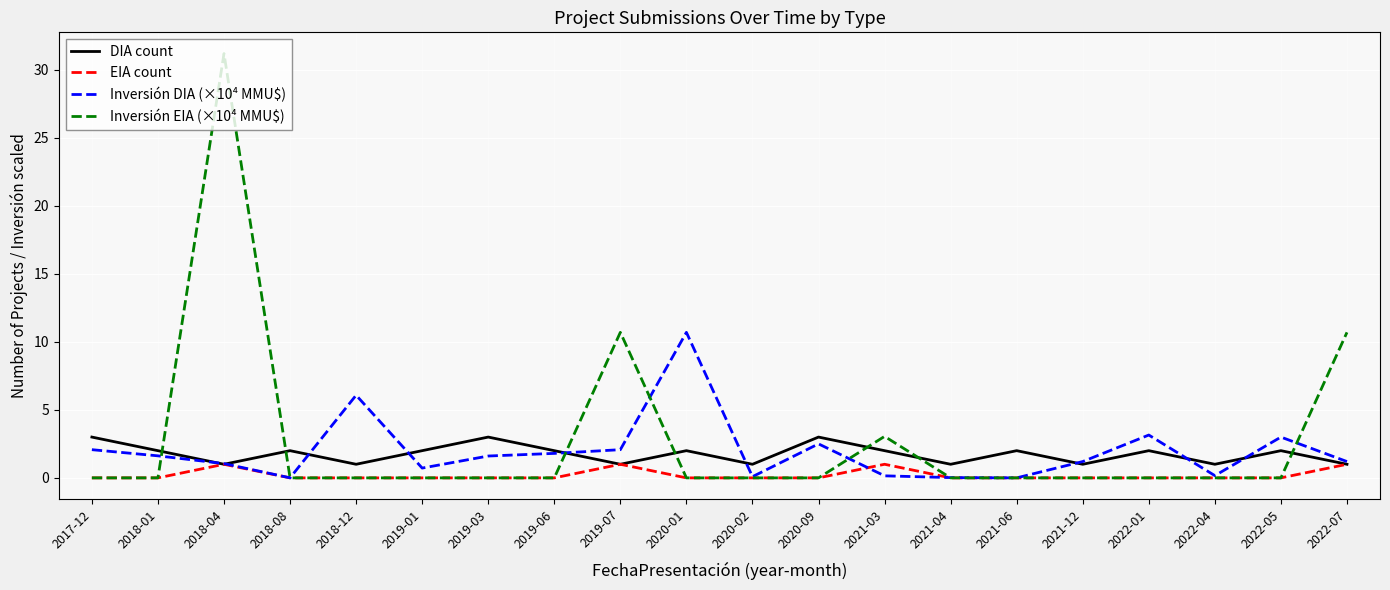

Between 2019-03 and 2022-07, which series saw the biggest shift?

Inversión EIA (×10⁴ MMU$)